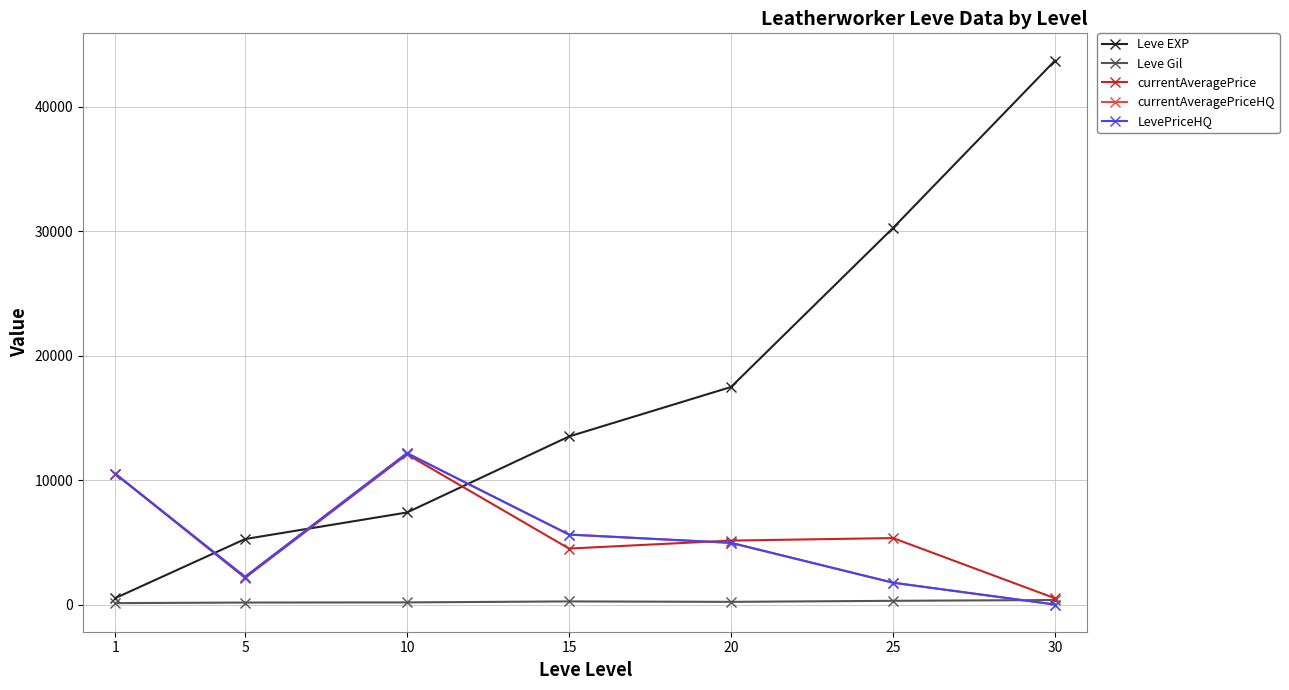

What is the value of the LevePriceHQ point at the 4th from the left?

5623.8